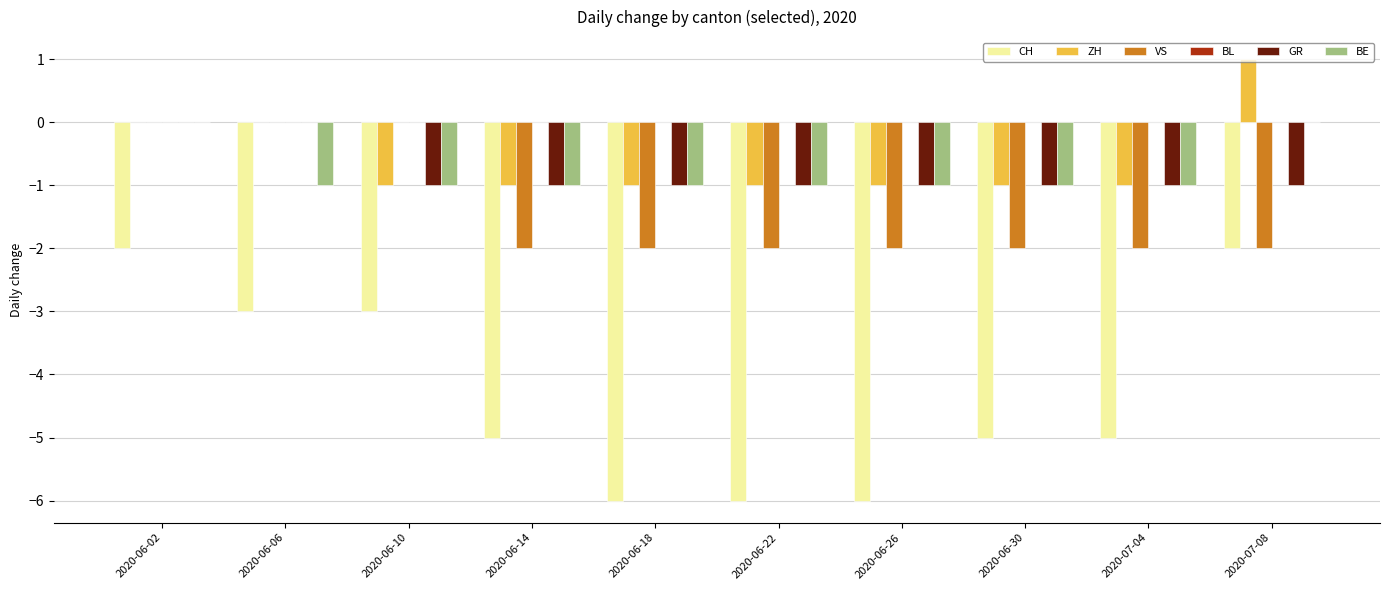

Is it true that VS equals -2 at 2020-06-22?

True